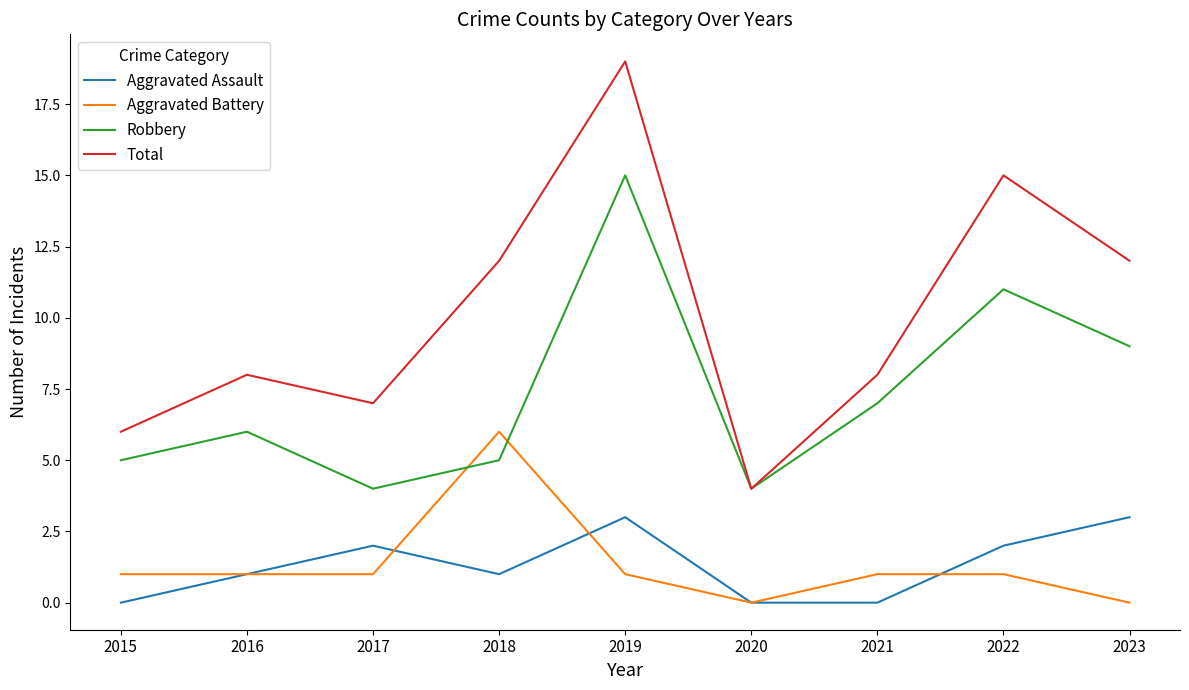

Read the Robbery value at 2018.

5